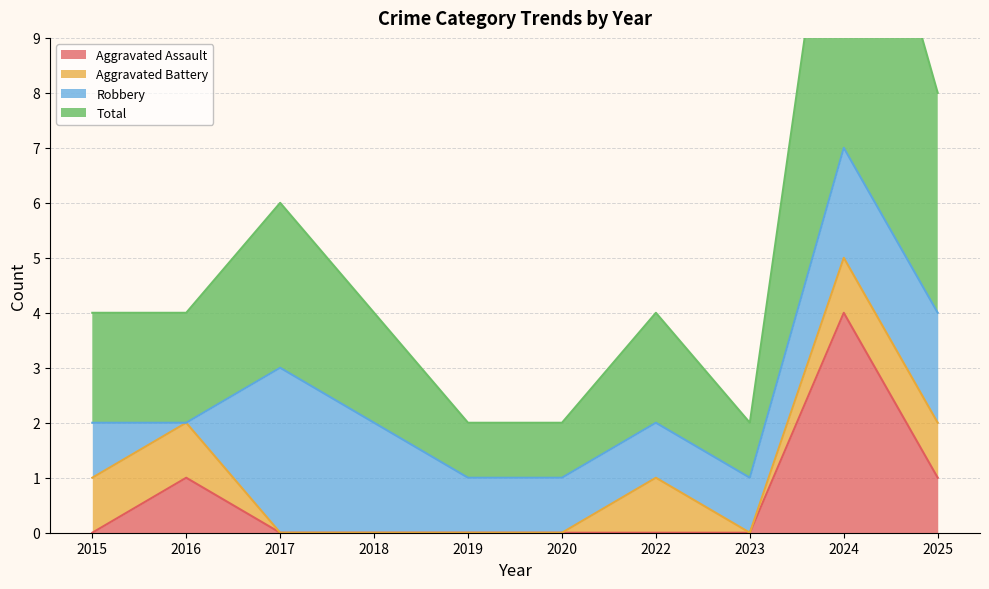

At which category does the chart reach its minimum across all series?

2015